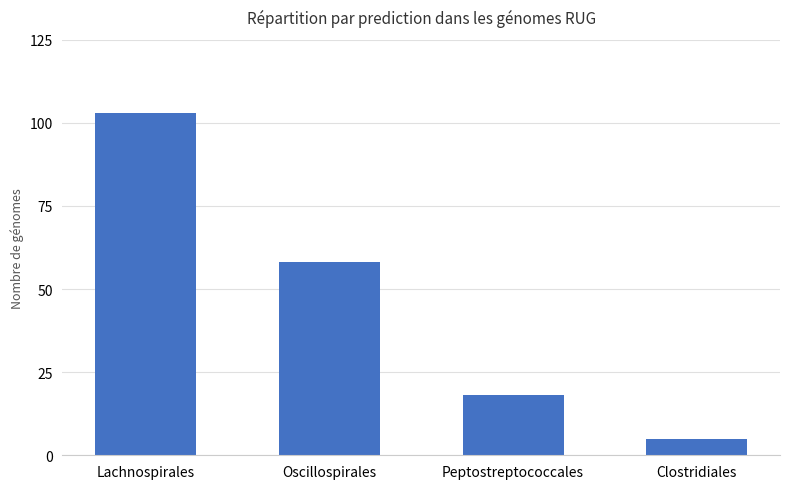

Reading right to left, list all the values displayed in this chart.

Clostridiales=5	Peptostreptococcales=18	Oscillospirales=58	Lachnospirales=103